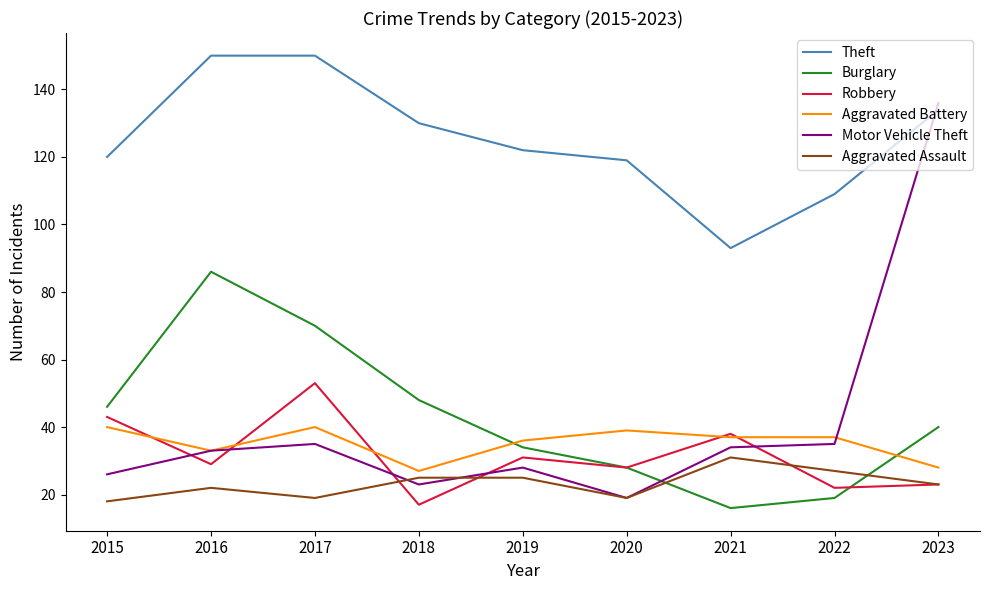

What are all the series names shown in the legend?

Theft, Burglary, Robbery, Aggravated Battery, Motor Vehicle Theft, Aggravated Assault